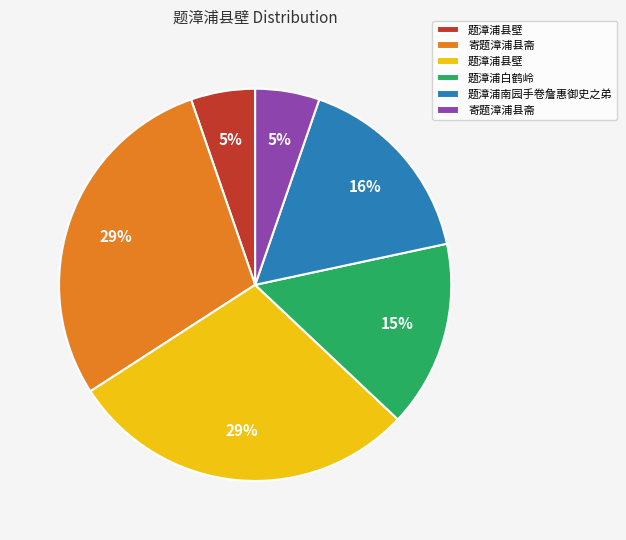

To the nearest percent, what is the average slice percentage?

17%